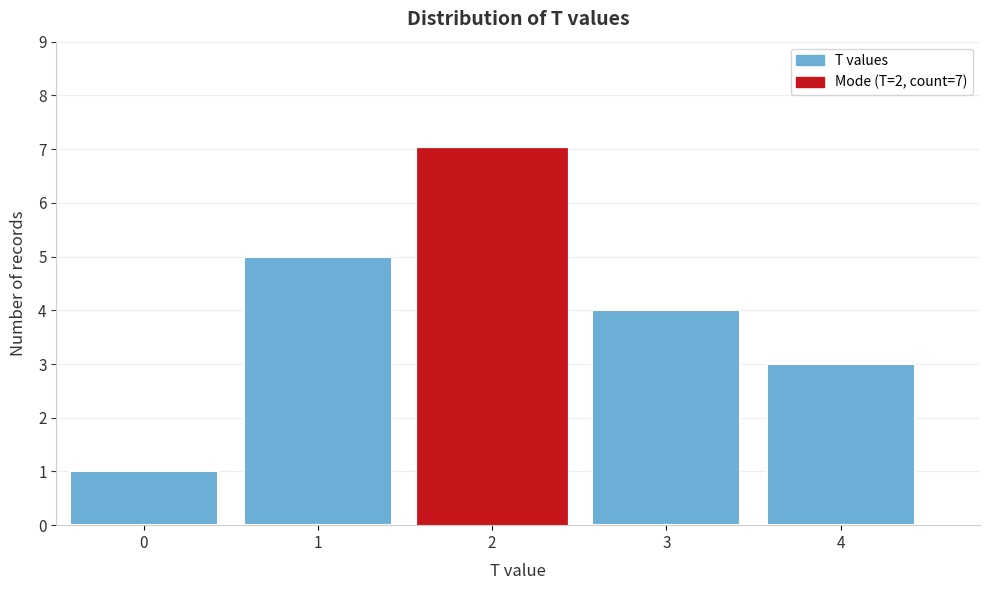

Reading right to left, list all the values displayed in this chart.

4=3	3=4	2=7	1=5	0=1